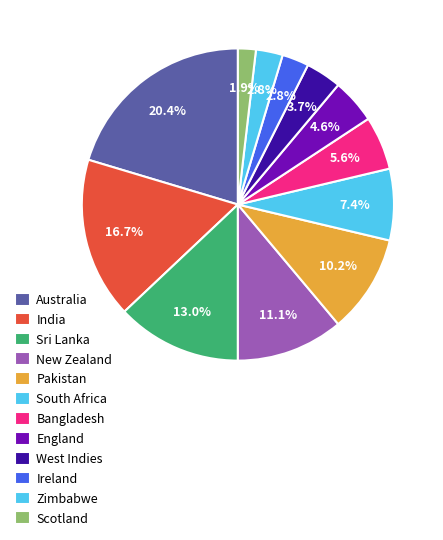

How many slices are in this pie chart?

12